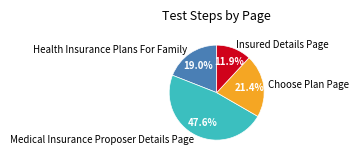

To the nearest percent, what is the average slice percentage?

25%